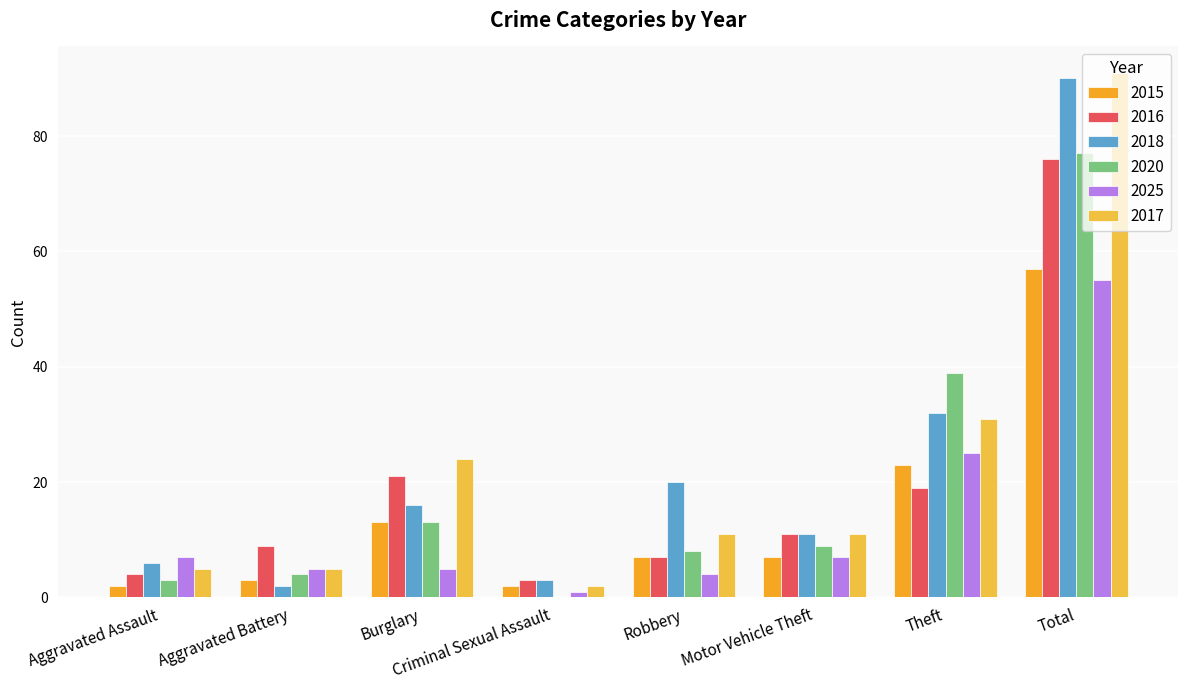

Is the value of 2018 at Criminal Sexual Assault greater than the value of 2025 at Theft?

No